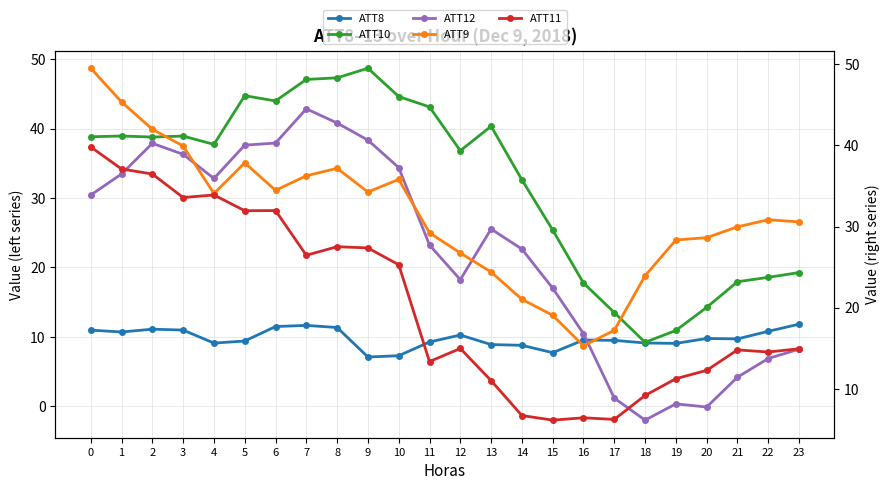

Count the number of data series in this chart.

5